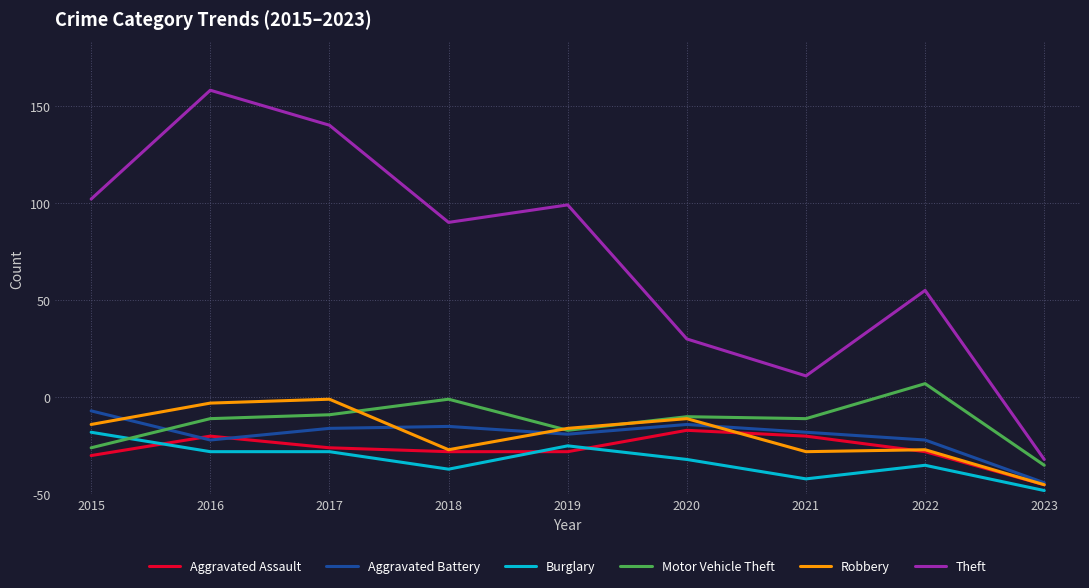

After their last crossing, which series has the higher values: Aggravated Assault or Robbery?

Robbery